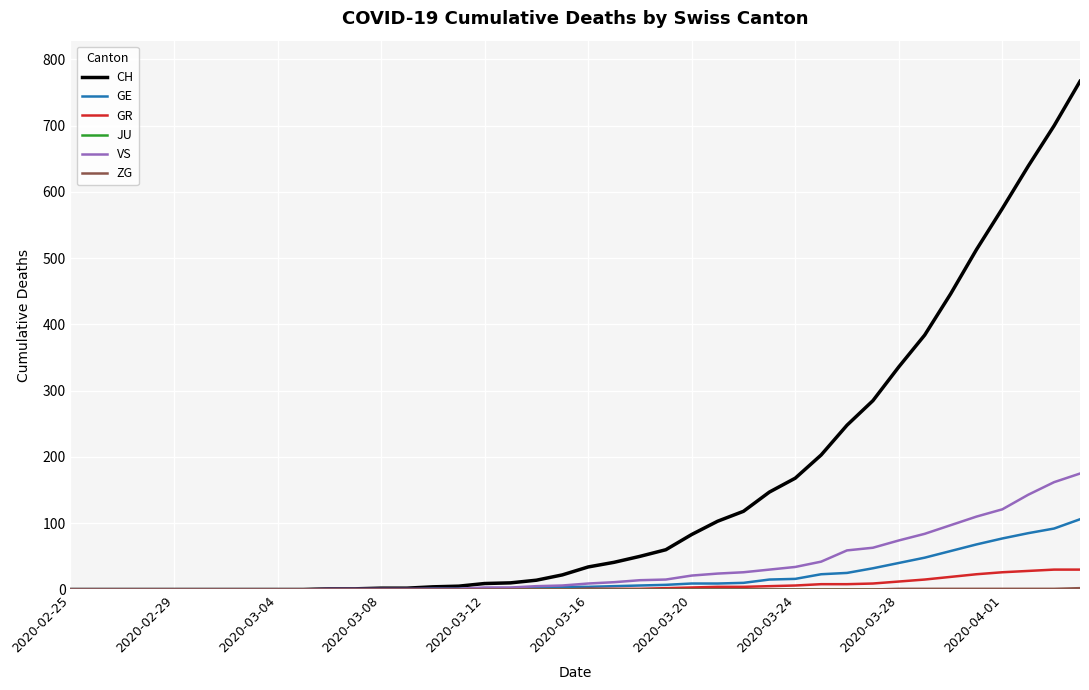

What is the maximum value shown in the chart?

767